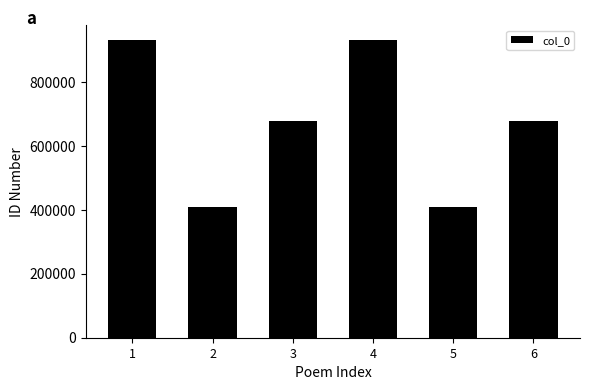

What is the smallest value displayed?

410180